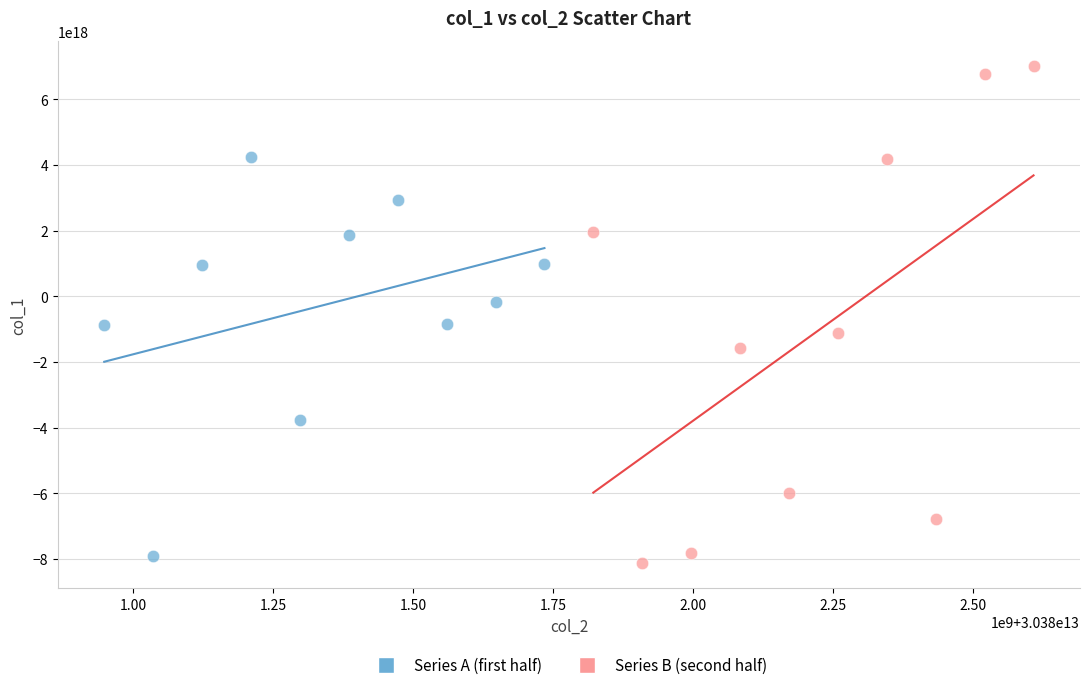

Which series contains the lowest Y value?

Series B (second half)